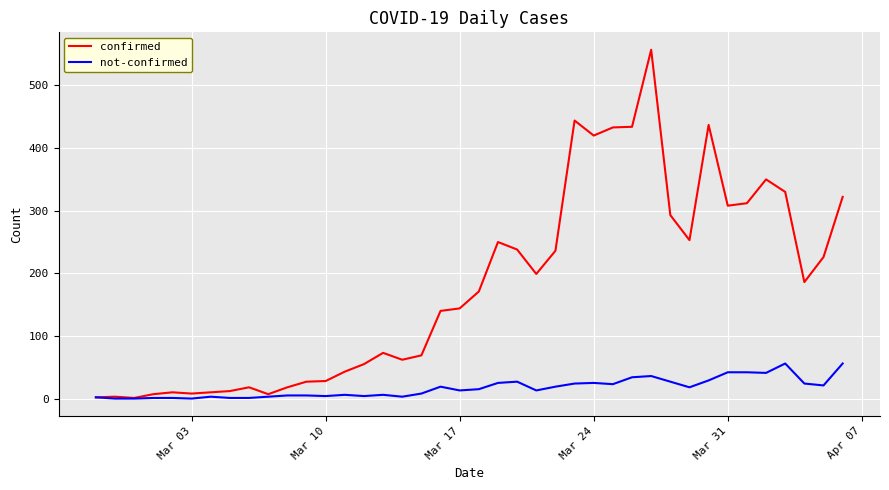

How many series are shown in this chart?

2